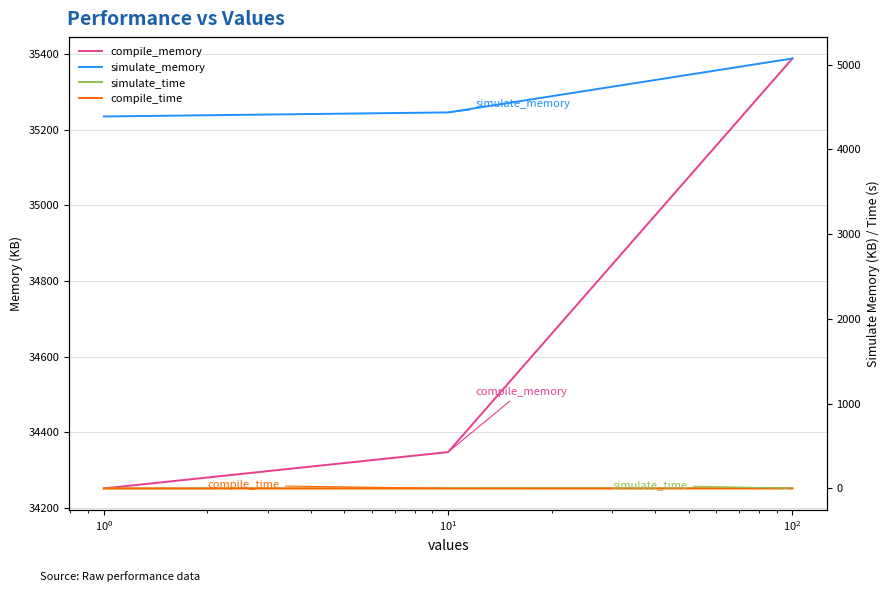

How many series are shown in this chart?

4